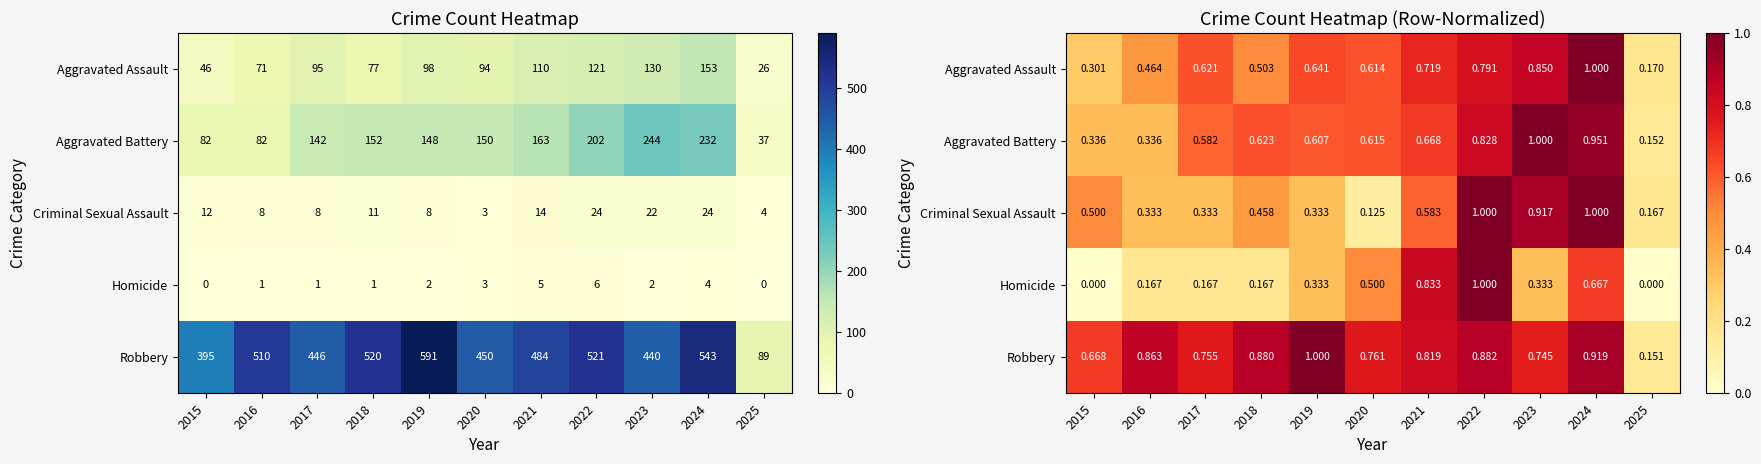

At how many categories does at least one series exceed 0?

11